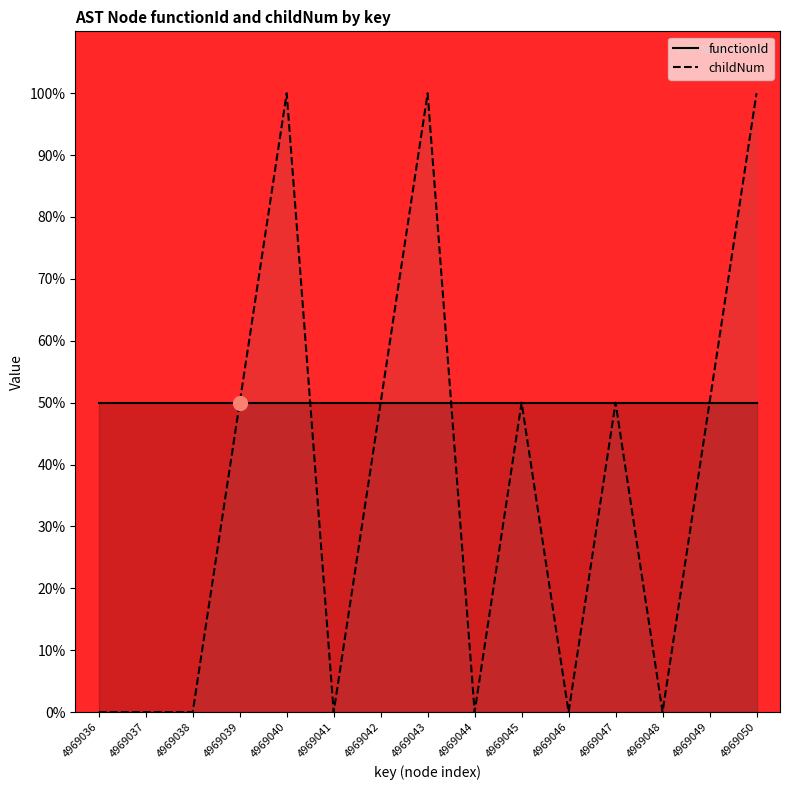

List the series in order of their peak value, lowest first.

functionId, childNum